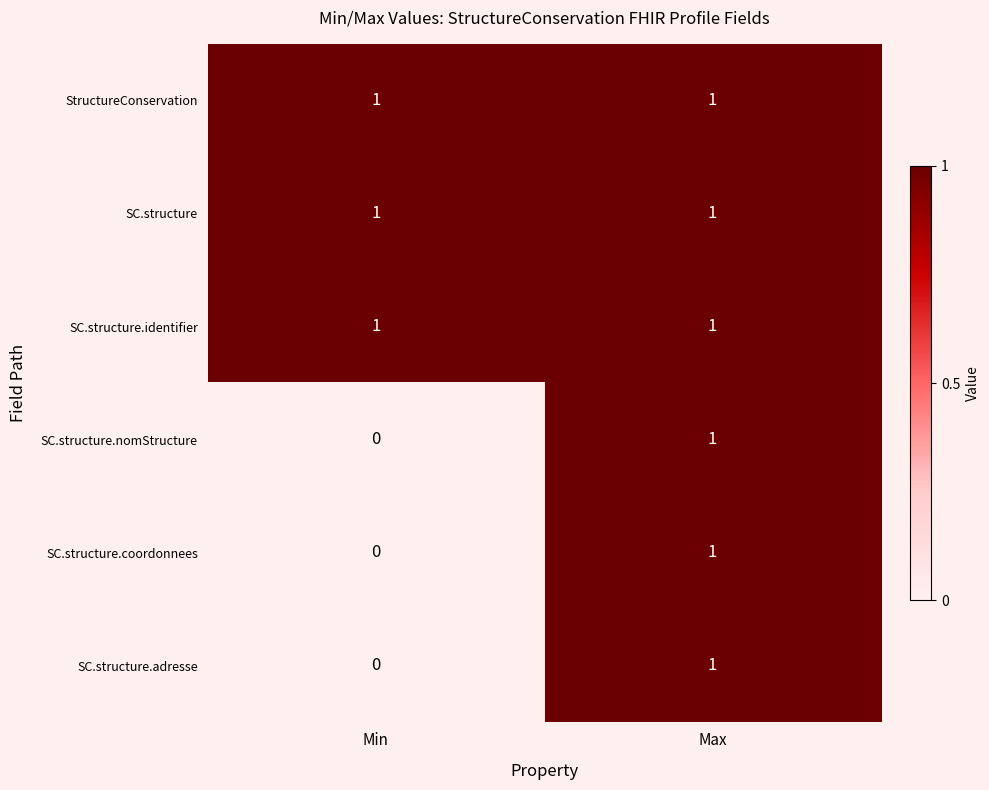

Reading left to right, extract all data points from this chart.

StructureConservation: Min=1	Max=1
SC.structure: Min=1	Max=1
SC.structure.identifier: Min=1	Max=1
SC.structure.nomStructure: Min=0	Max=1
SC.structure.coordonnees: Min=0	Max=1
SC.structure.adresse: Min=0	Max=1